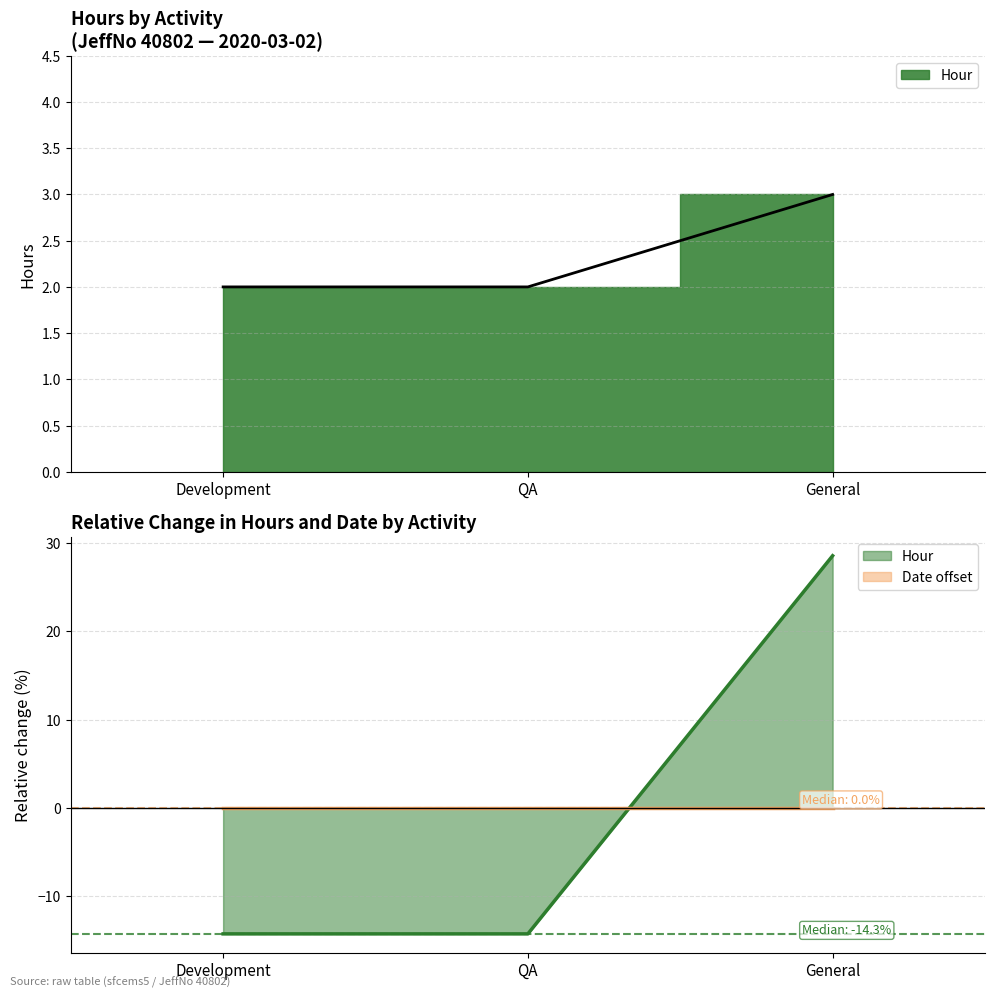

What position from the left is QA?

2